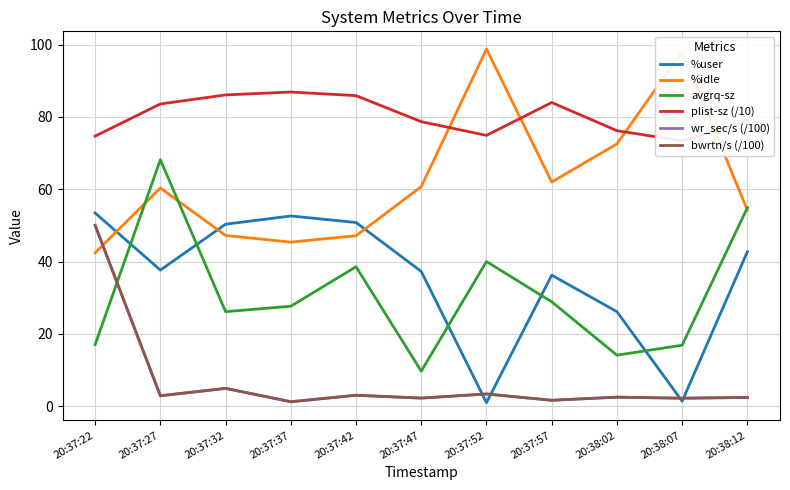

Does the chart have visible grid lines?

Yes